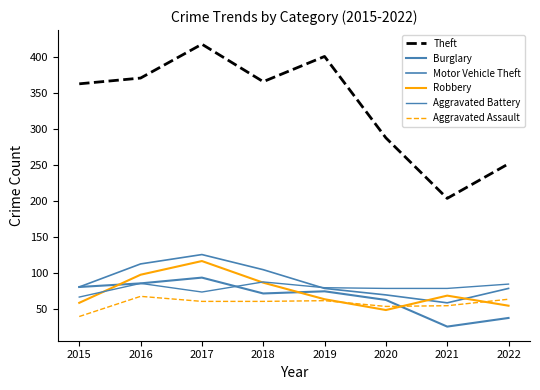

Which category has the lowest value in the Motor Vehicle Theft series?

2021